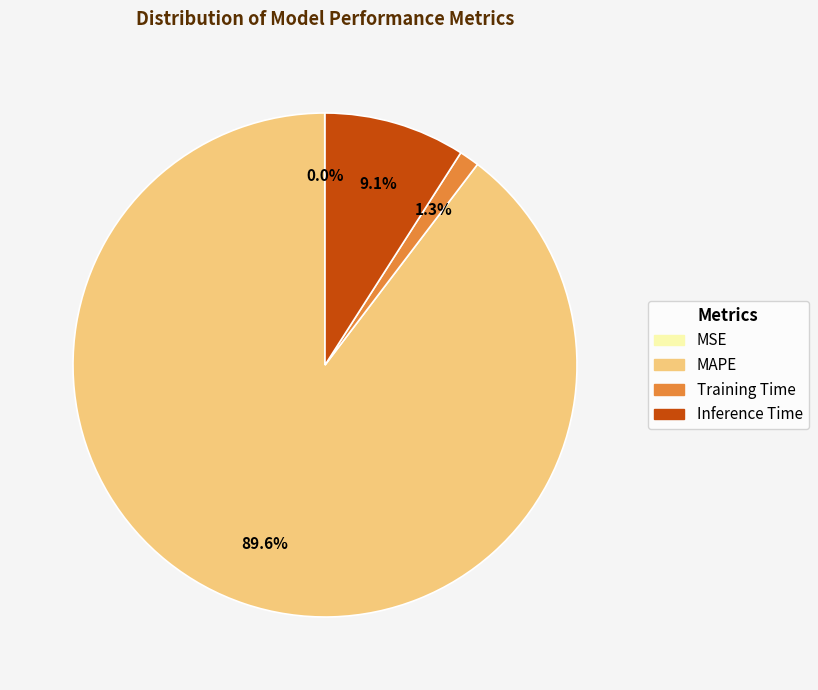

To the nearest percent, what is the average slice percentage?

25%